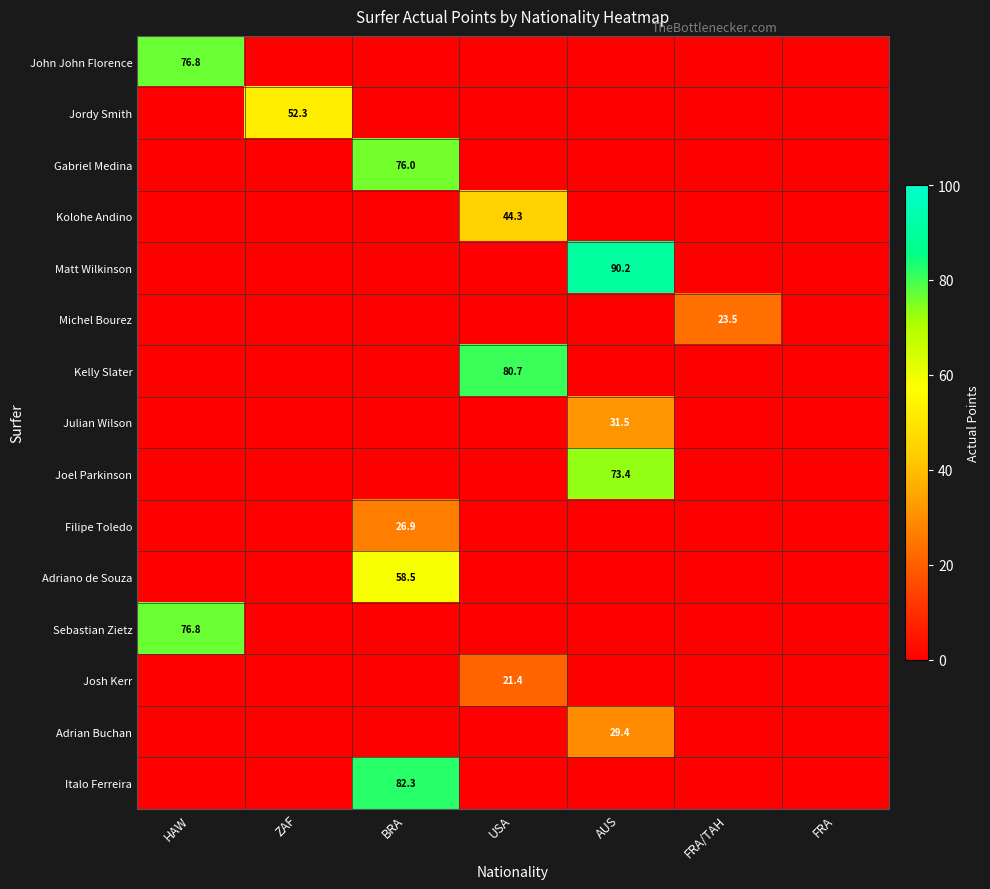

Is it true that Filipe Toledo equals 11.3 at BRA?

False